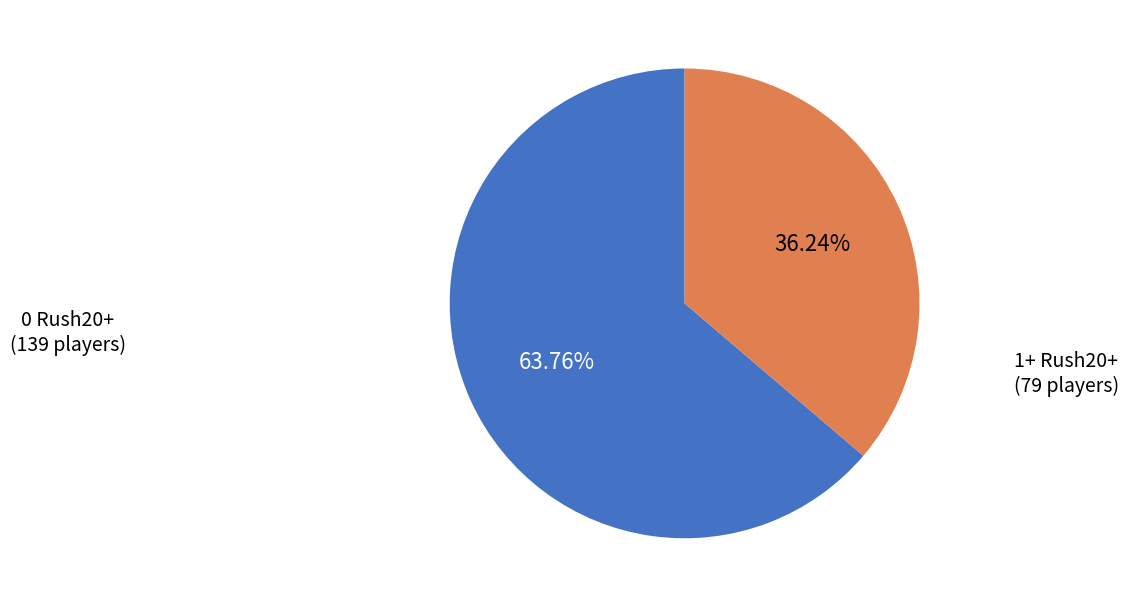

Is there any slice that represents more than half of the pie?

Yes